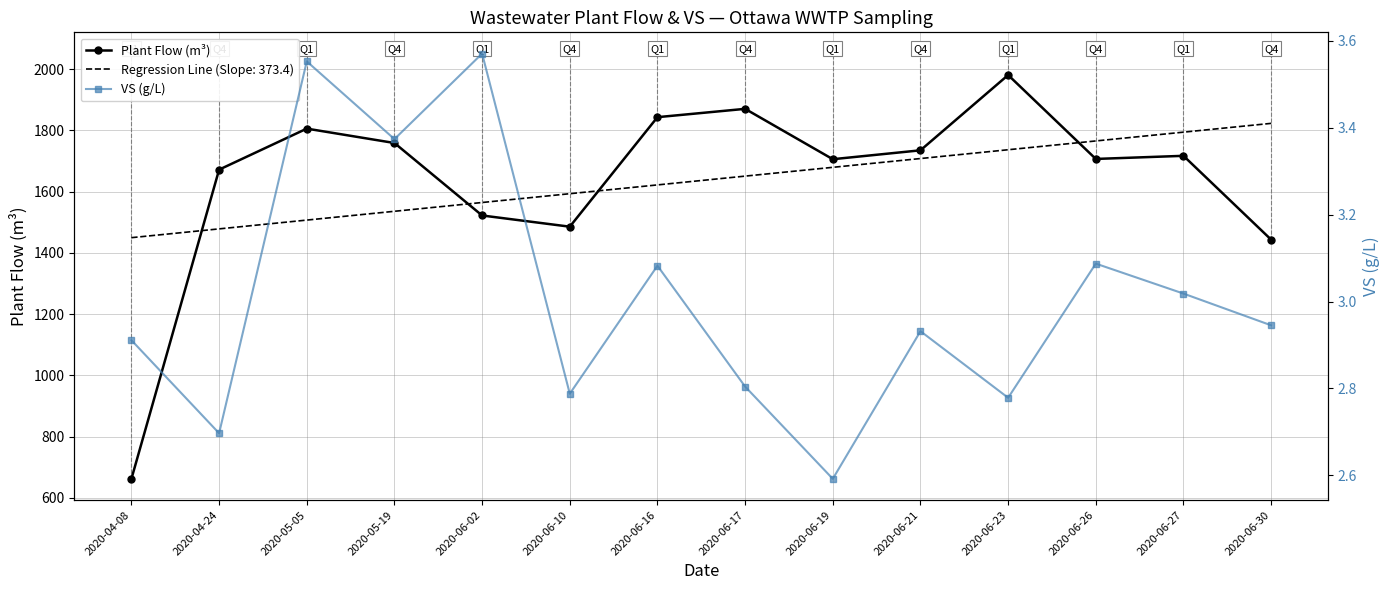

What is the highest value of the VS (g/L) series?

3.6